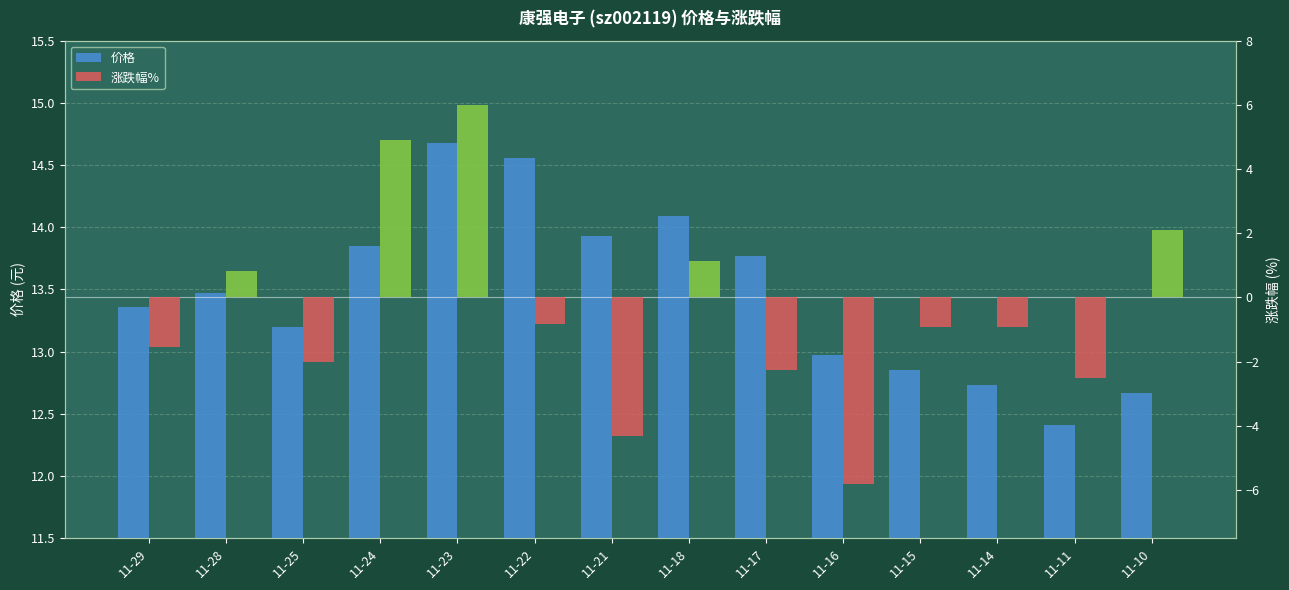

Where is 价格 nearest to the value 13?

11-16